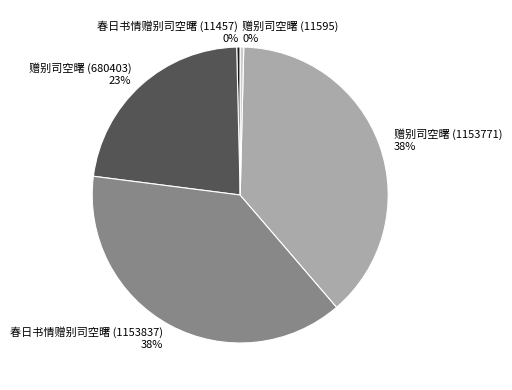

Is it true that 春日书情赠别司空曙 (11457) is 0% of the pie?

True